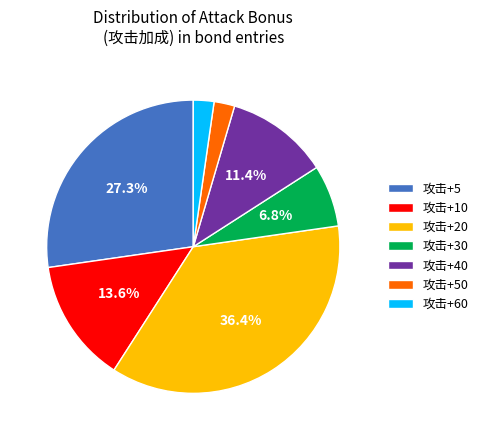

Combined, do 攻击+50 and 攻击+60 account for over 50%?

No